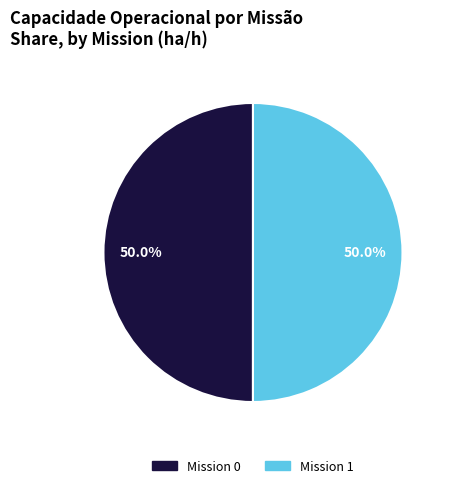

How many segments does this pie chart have?

2